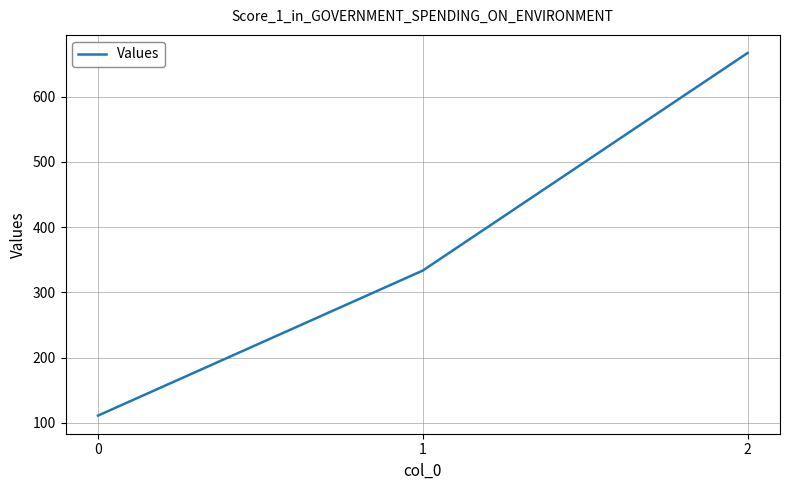

What is the approximate value at 0?

111.1